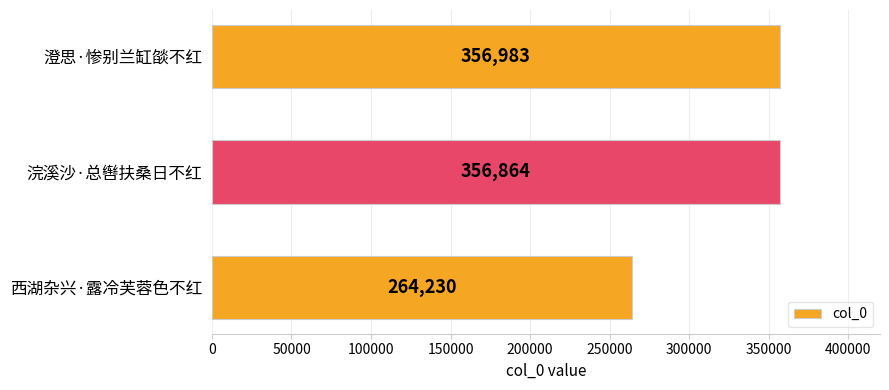

What is the minimum value shown in the chart?

264230